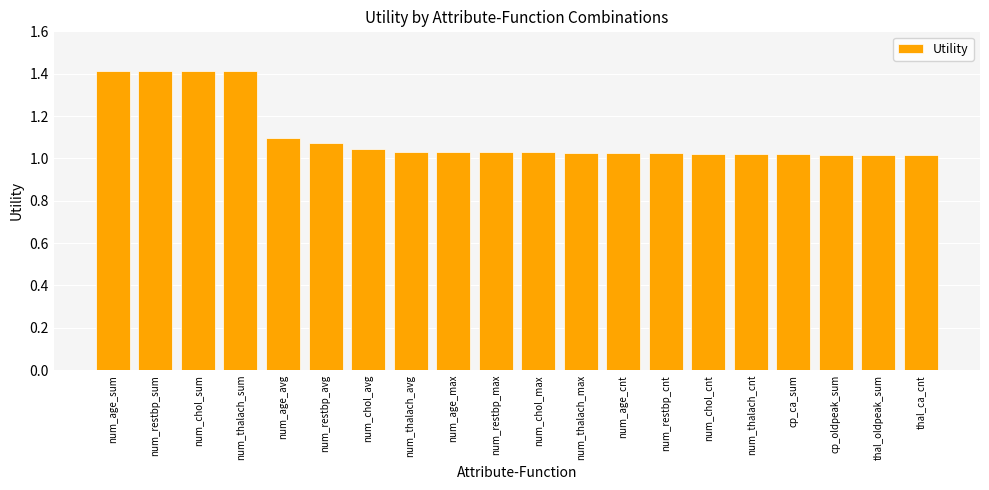

What is the sum of all values?

22.2